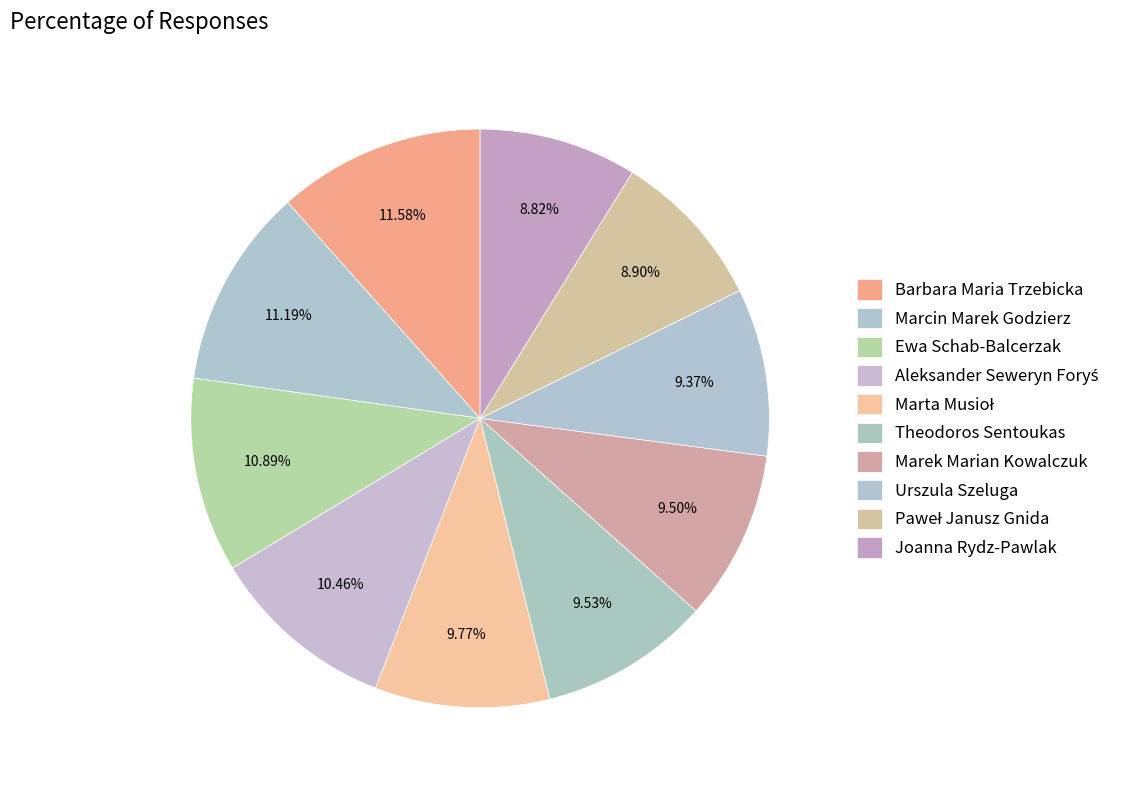

Combined, what portion of the pie is Barbara Maria Trzebicka and Urszula Szeluga?

21.0%